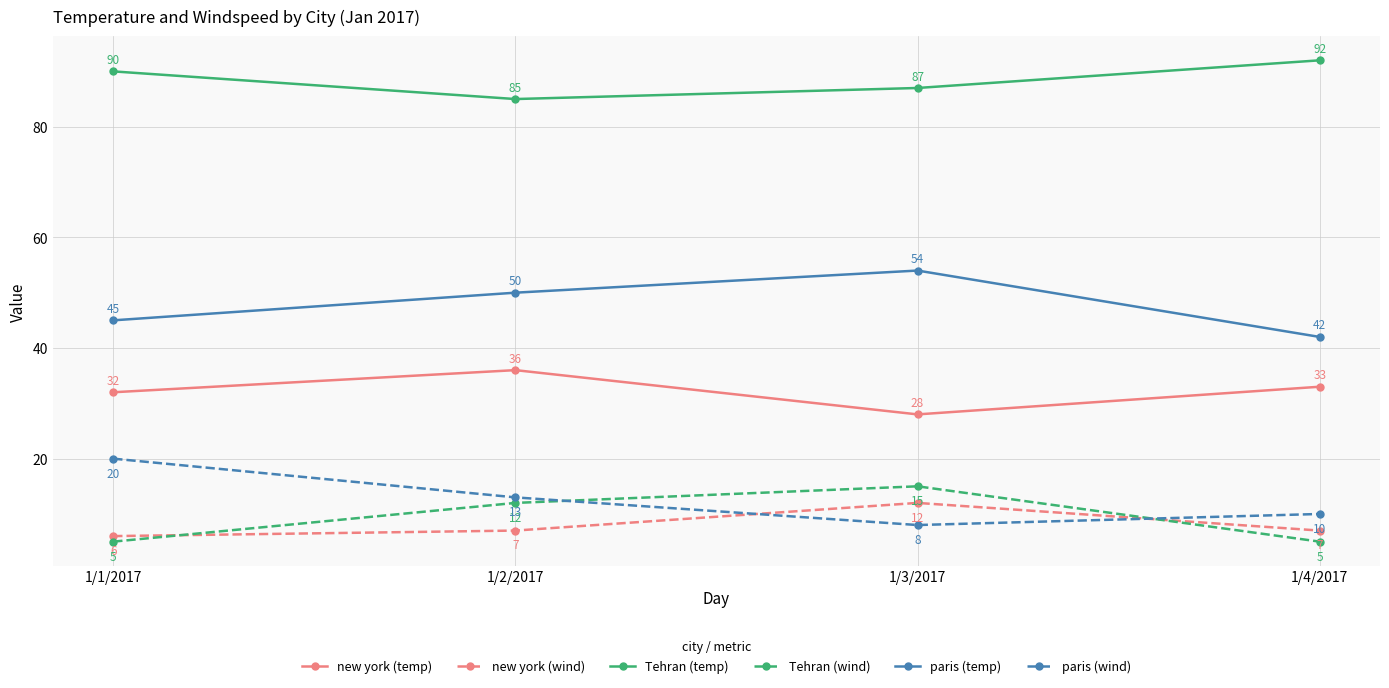

Which series changed the most between 1/1/2017 and 1/4/2017?

paris (wind)